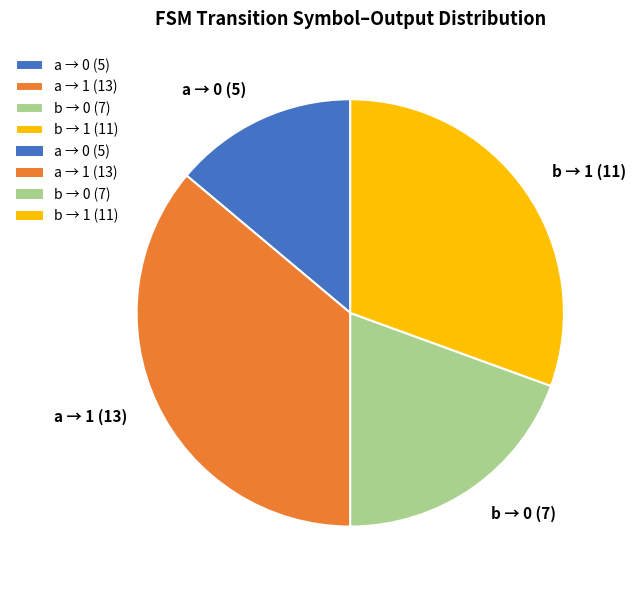

Rank the categories by value from lowest to highest.

a → 0 (5), b → 0 (7), b → 1 (11), a → 1 (13)